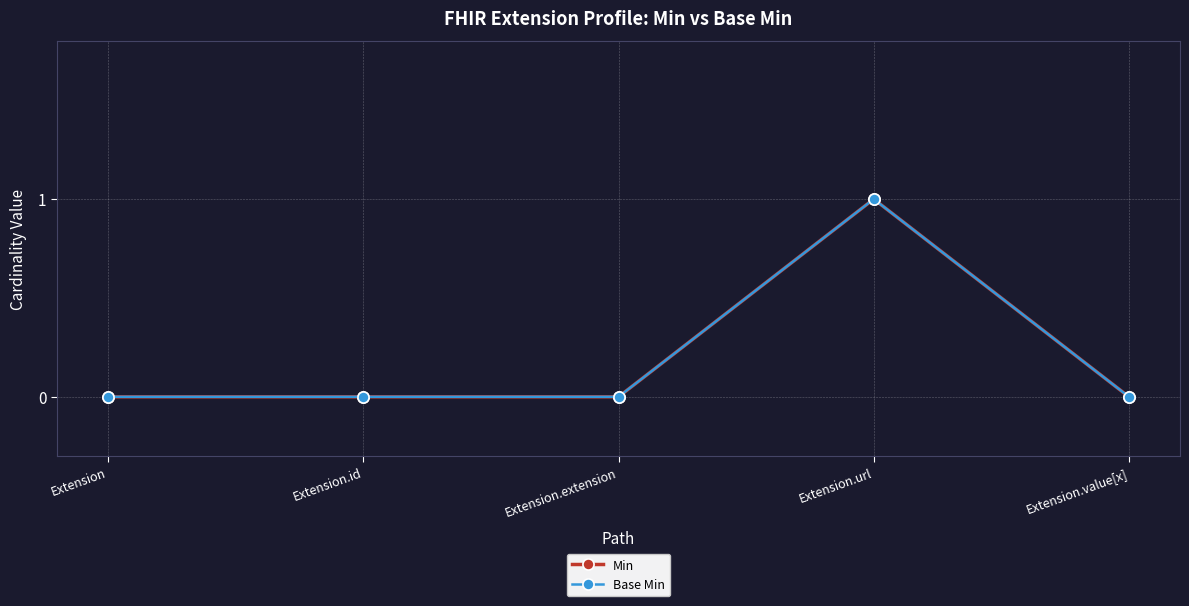

Does the chart have visible grid lines?

Yes